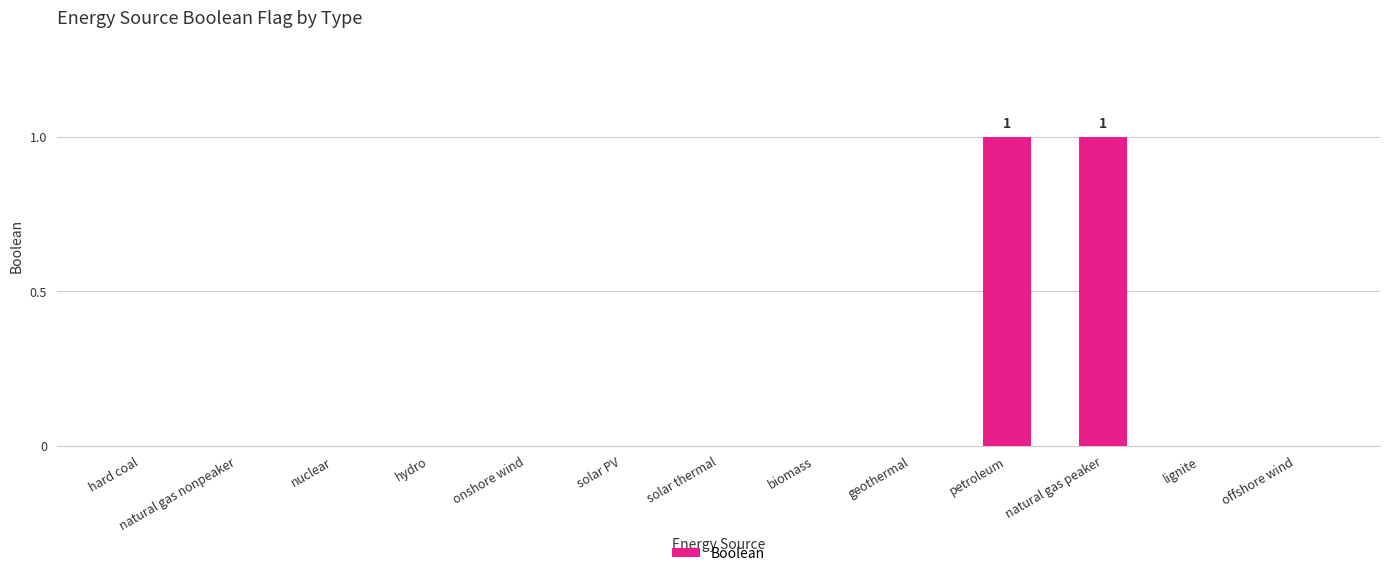

Are the bars grouped side by side (vs. stacked)?

No